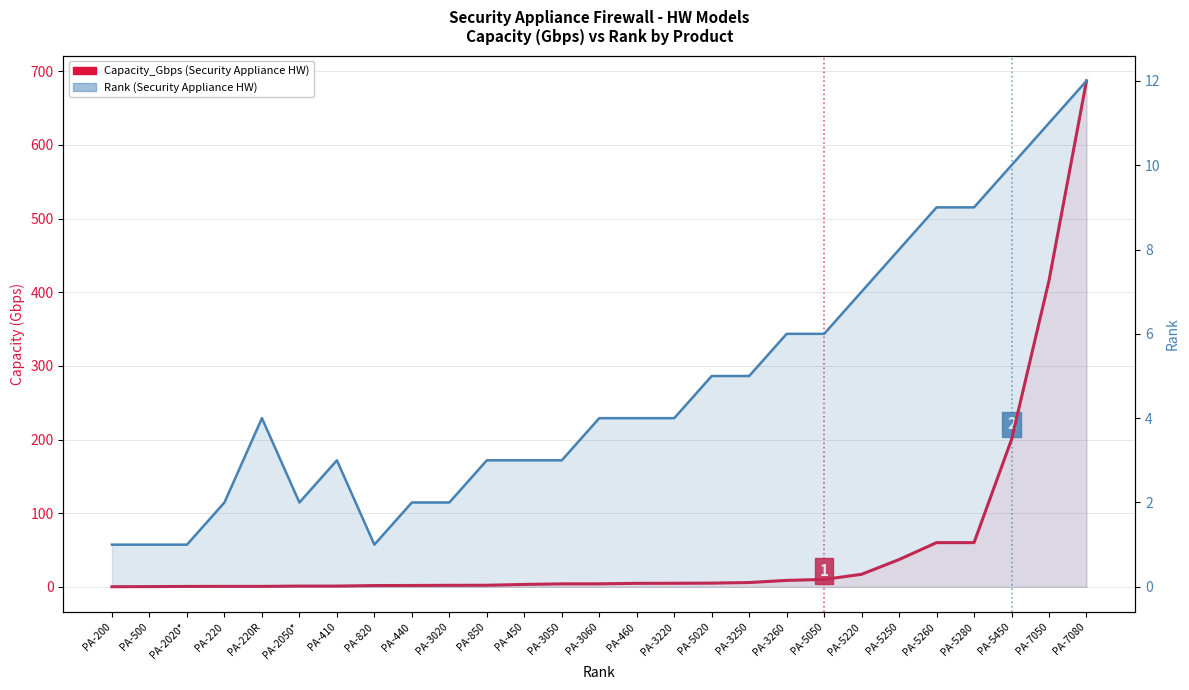

Which has a higher value, PA-3220 or PA-820?

PA-3220